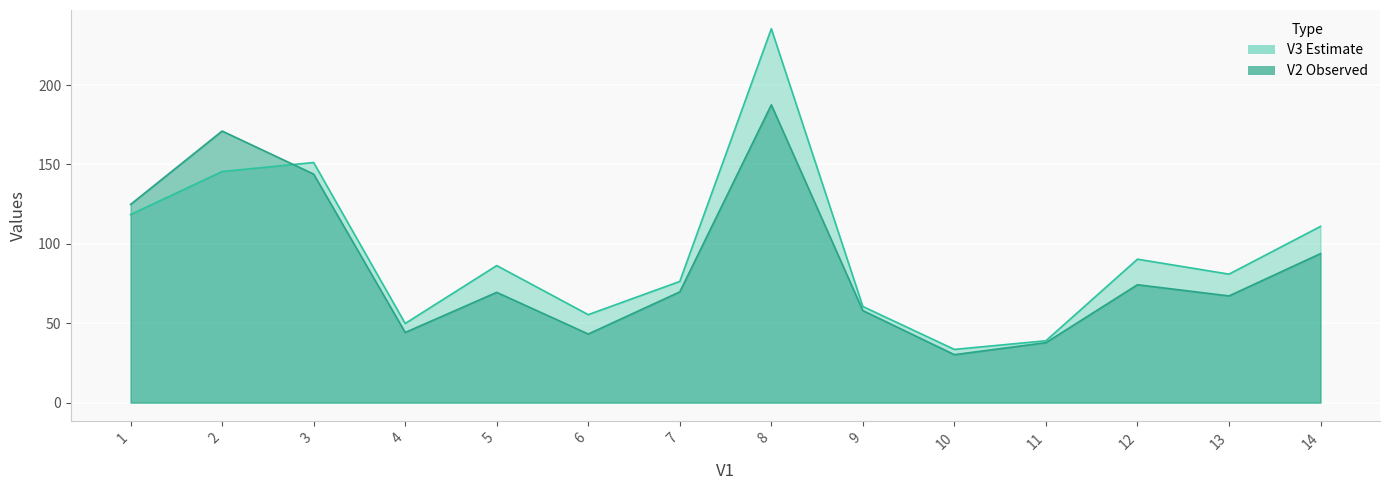

True or false: V3 has a value of 12.3 at 10.

False